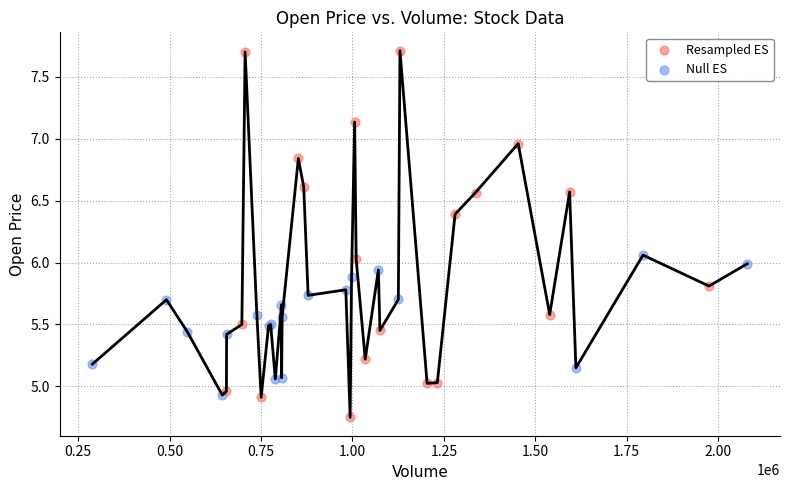

Which series reaches the maximum Y coordinate?

Resampled ES